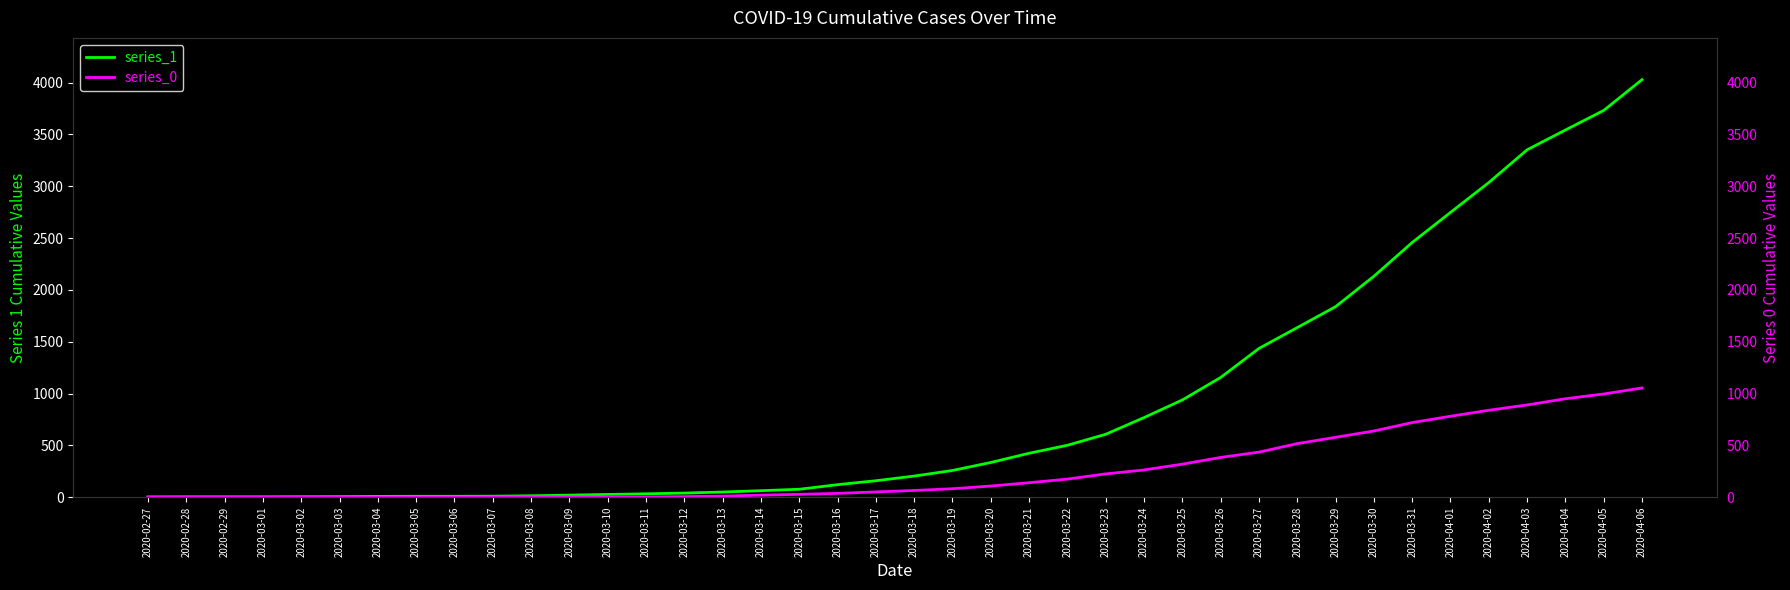

What is the label of the 11th point from the left?

2020-03-08